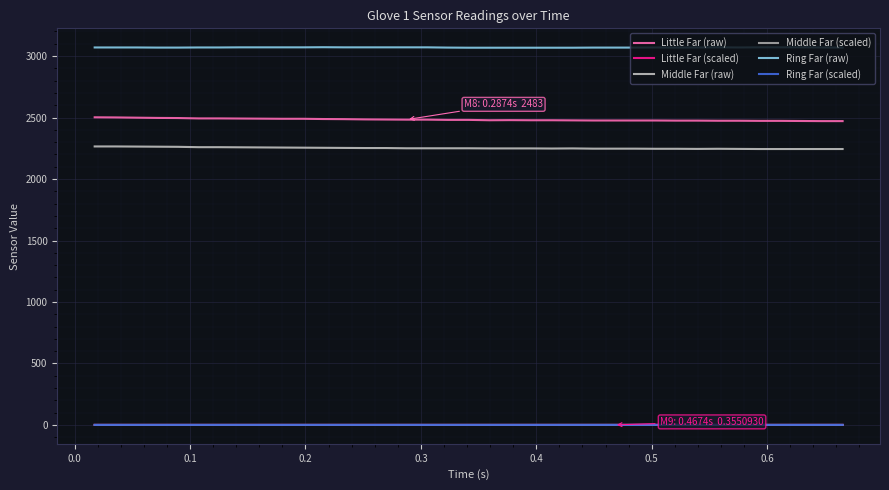

How many interior local peaks does the Middle Far (scaled) series have?

2